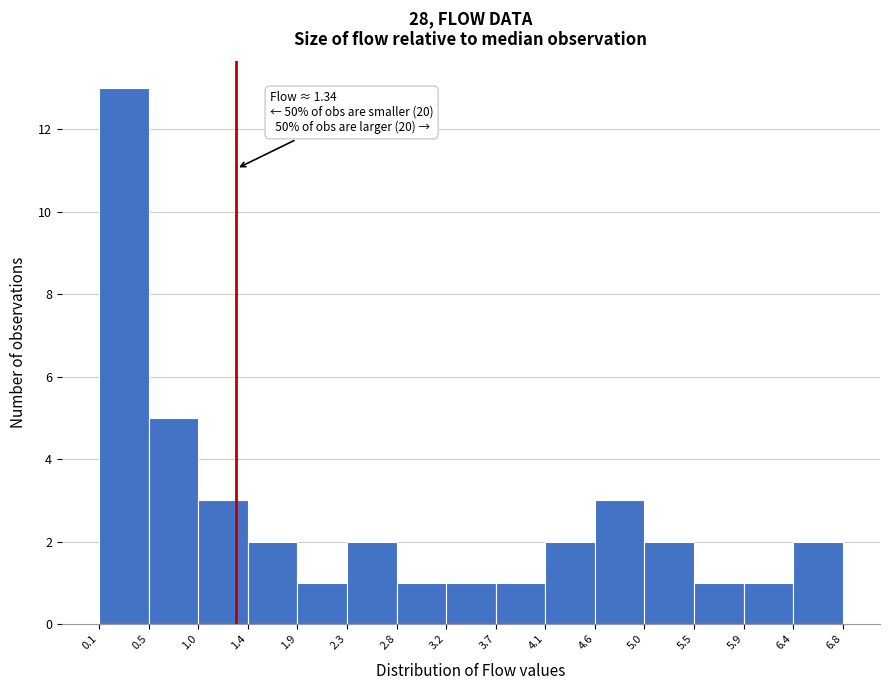

Which range on the x-axis has the tallest bar?

0.1 to 0.5